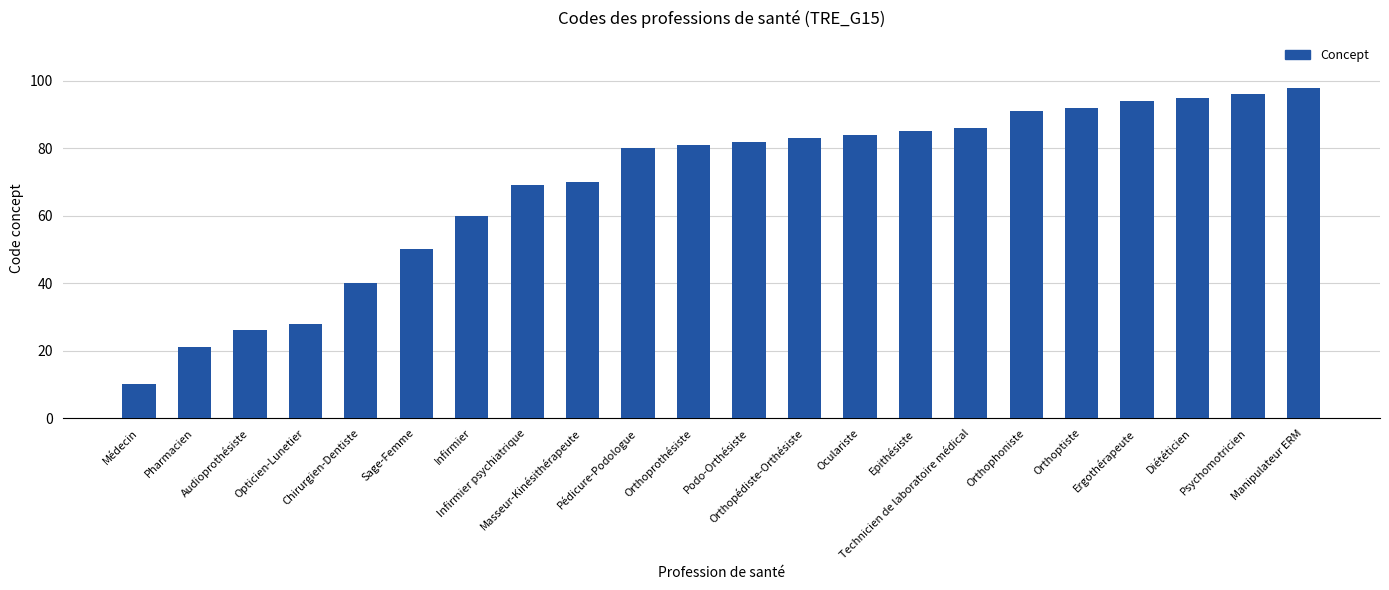

What is the label of the 22nd bar from the right?

Médecin